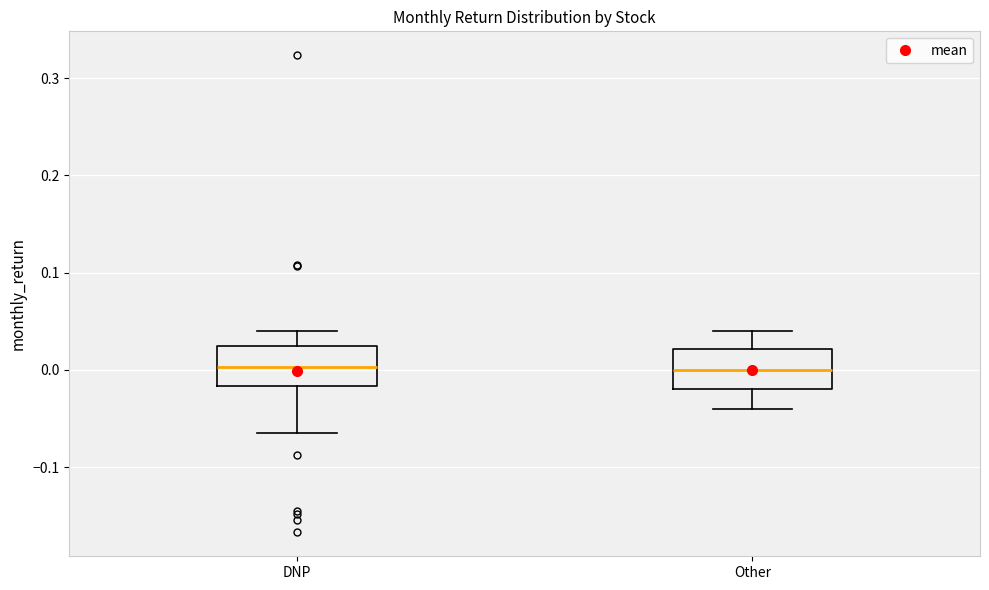

Reading left to right, transcribe this box plot: for each box, give where its median line is, the range the box spans, and where its two whiskers end, as read against the y-axis. The values are not printed on the chart, so give them approximately, as read against the axis.

DNP: median 0.00, box -0.02 to 0.02, whiskers -0.06 to 0.04
Other: median 0.00, box -0.02 to 0.02, whiskers -0.04 to 0.04